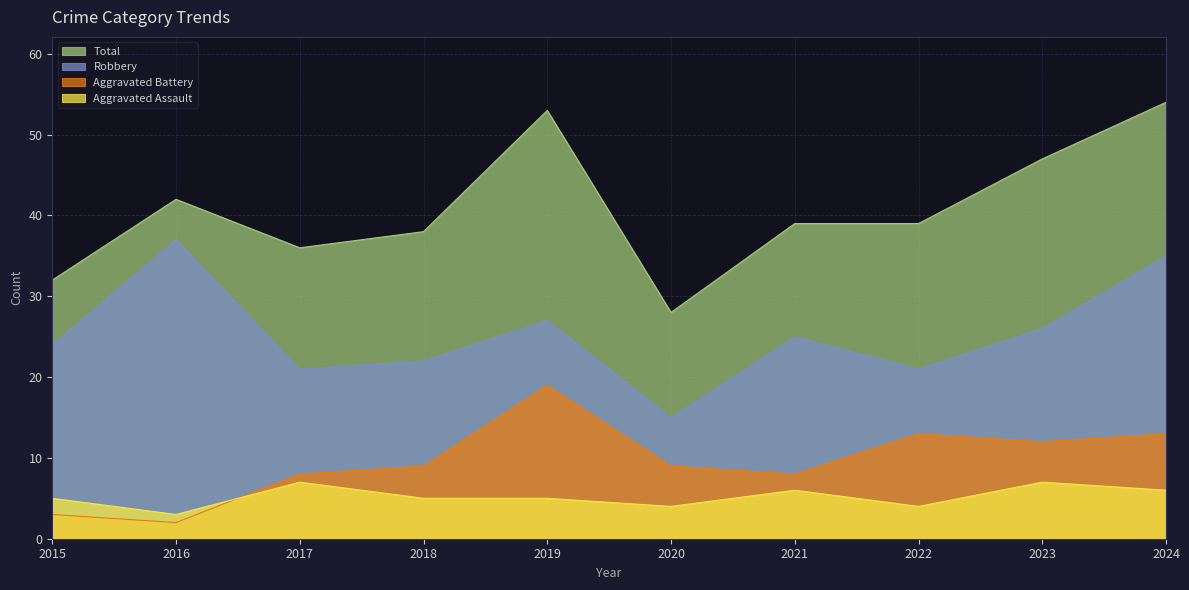

List the series in order of their peak value, highest first.

Total, Robbery, Aggravated Battery, Aggravated Assault